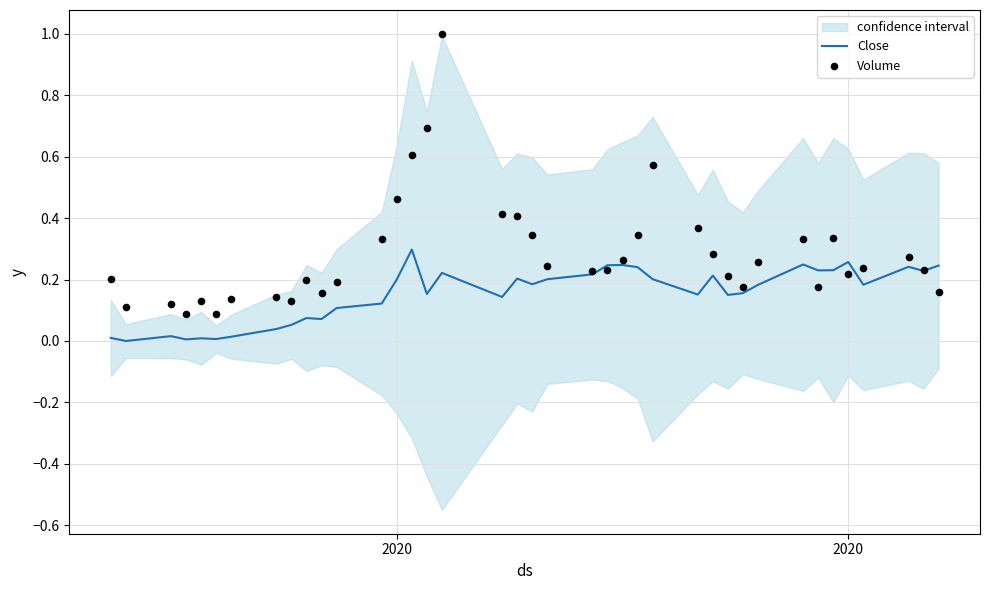

Which series has the largest total across all categories?

Volume